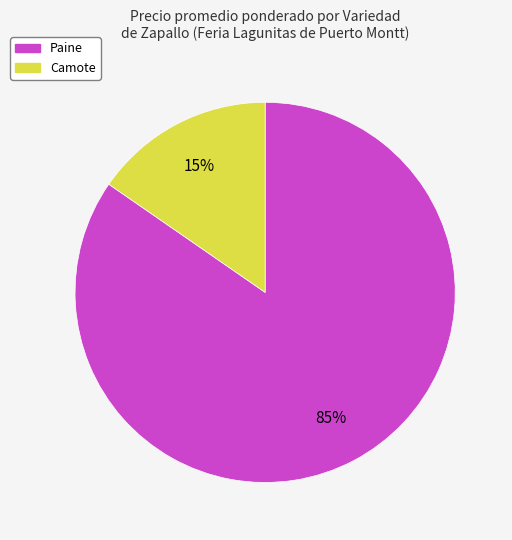

To the nearest percent, what percentage of the pie is Camote?

15%